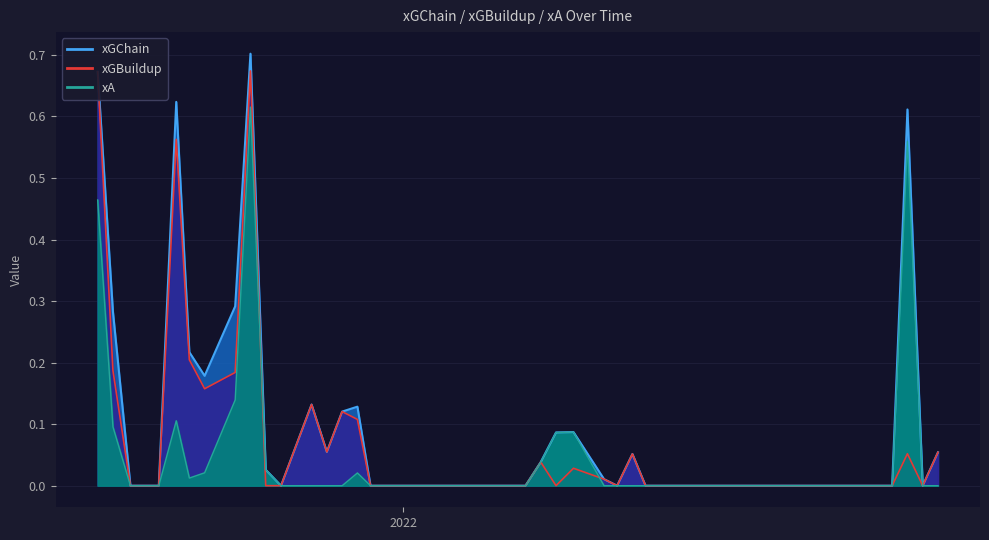

How many lines are shown in the chart?

3